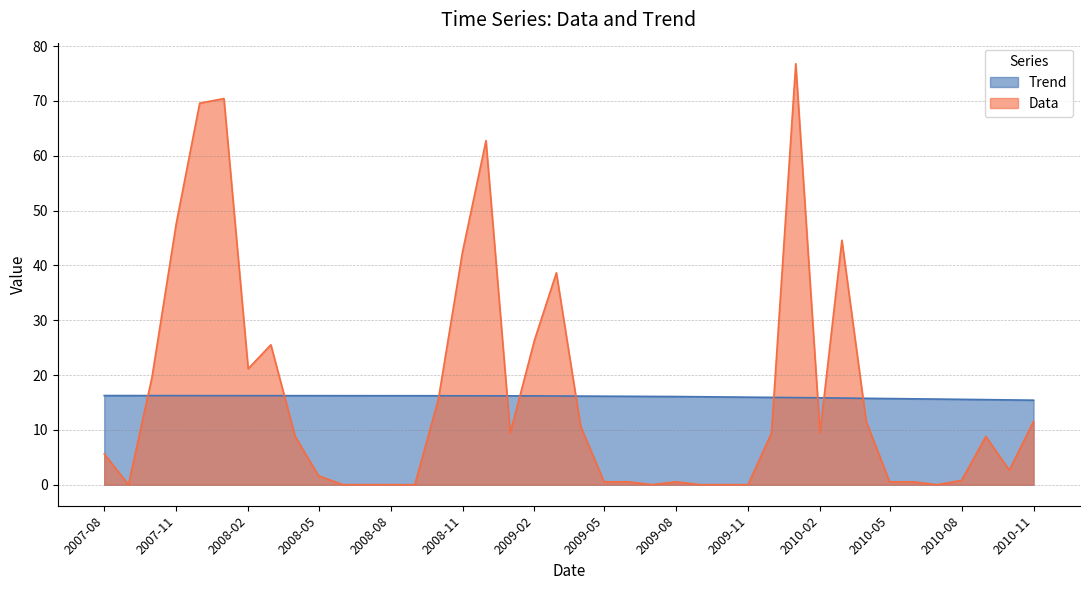

At which label does Trend first exceed 16?

2007-08